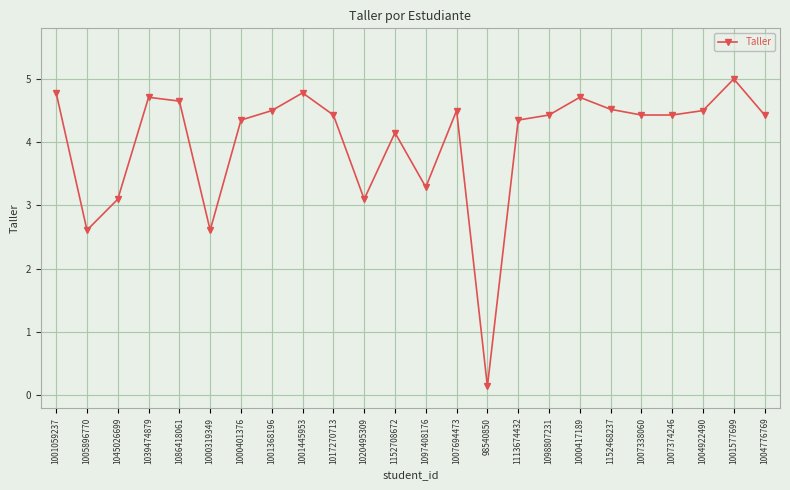

What is the difference between the maximum and minimum values?

4.9